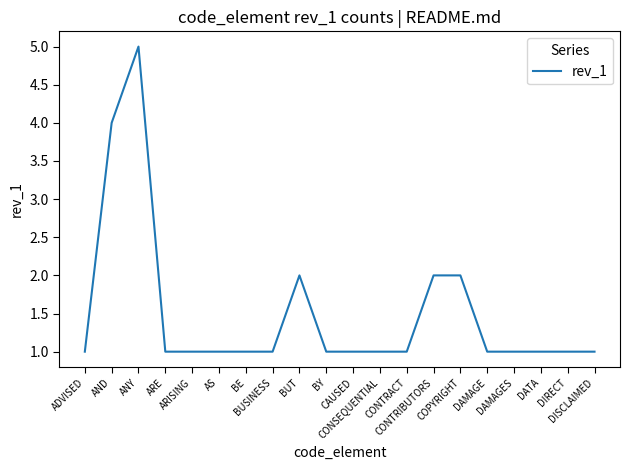

How many values are between 1 and 2?

18